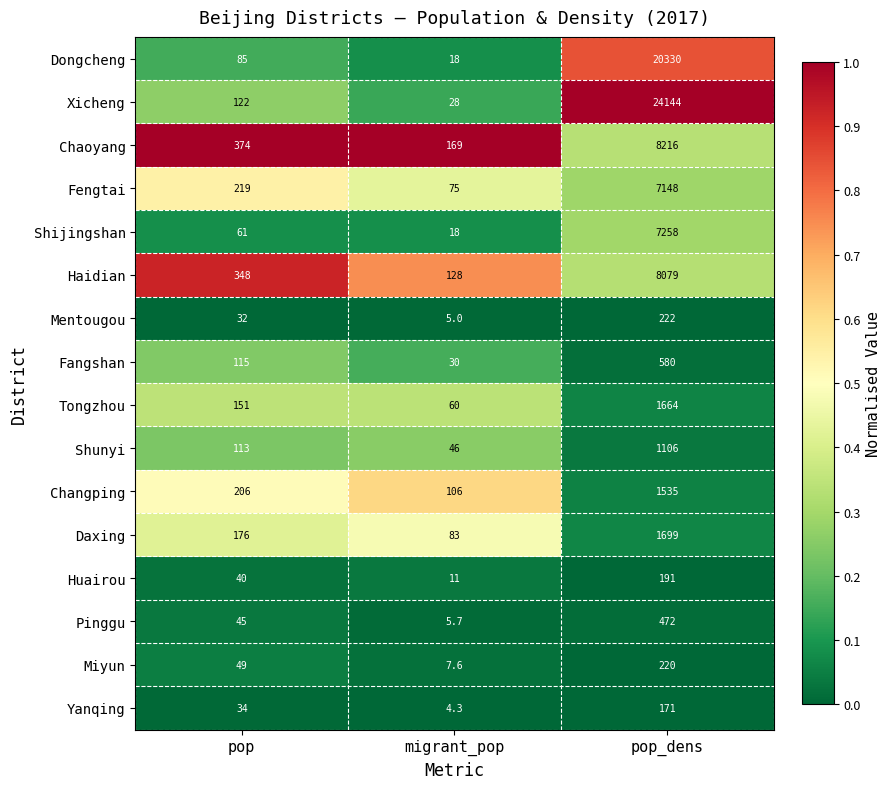

How many data points in Fengtai are less than 219?

1